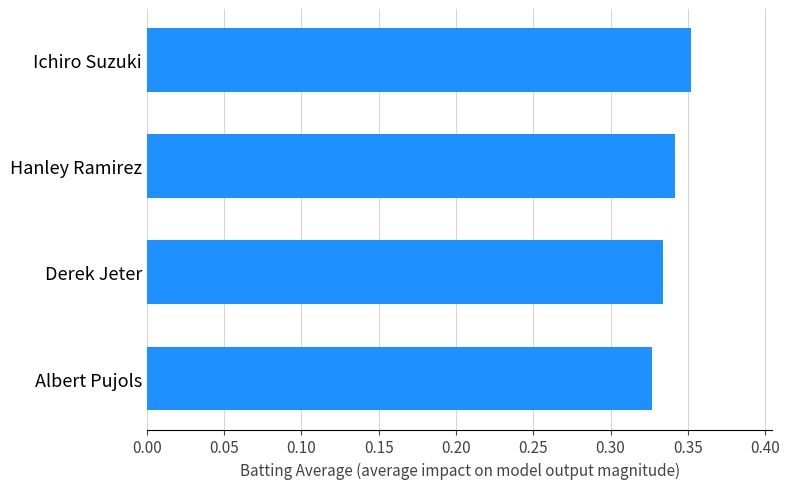

At which category does the chart reach its peak across all series?

Ichiro Suzuki